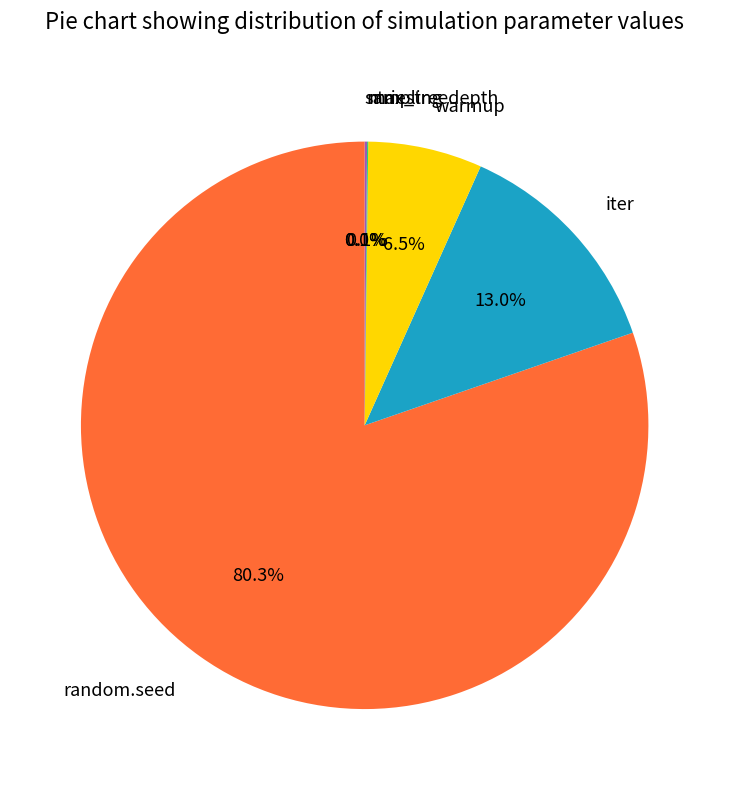

Between max_treedepth and random.seed, which is larger?

random.seed